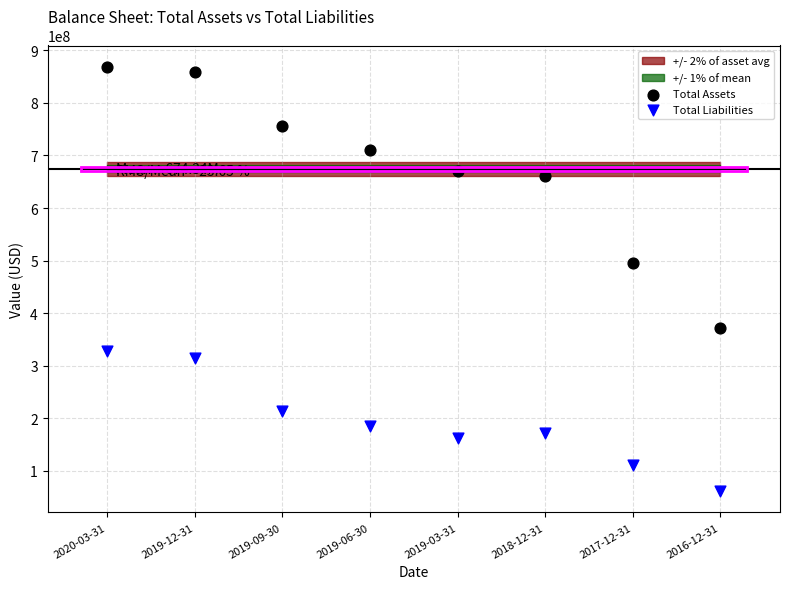

Across all data points, what is the range of Y values (max minus min)?

807300000